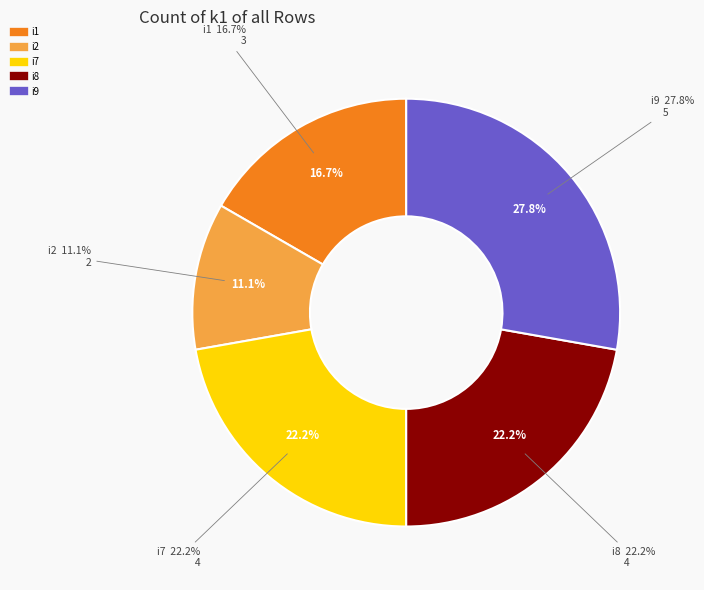

Is i9 the majority of the pie?

No